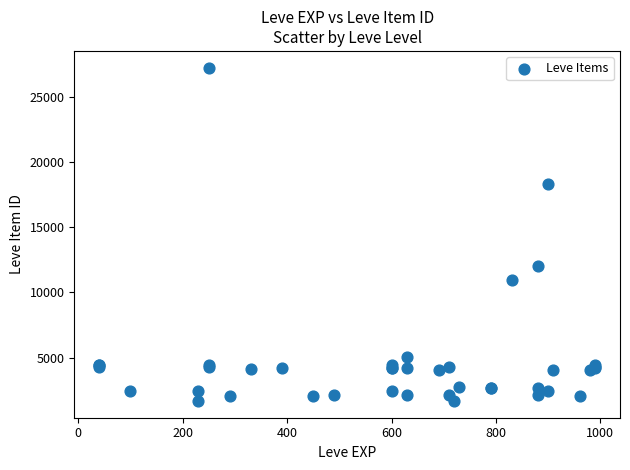

What Y value in the scatter plot is closest to 14448?

12018